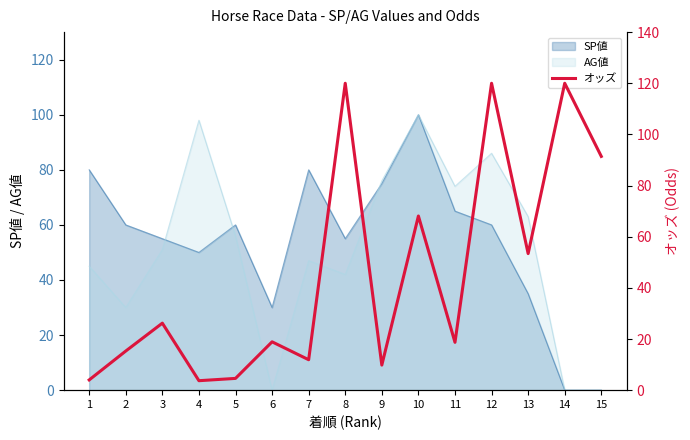

Is it true that AG値 equals 86 at 12?

True